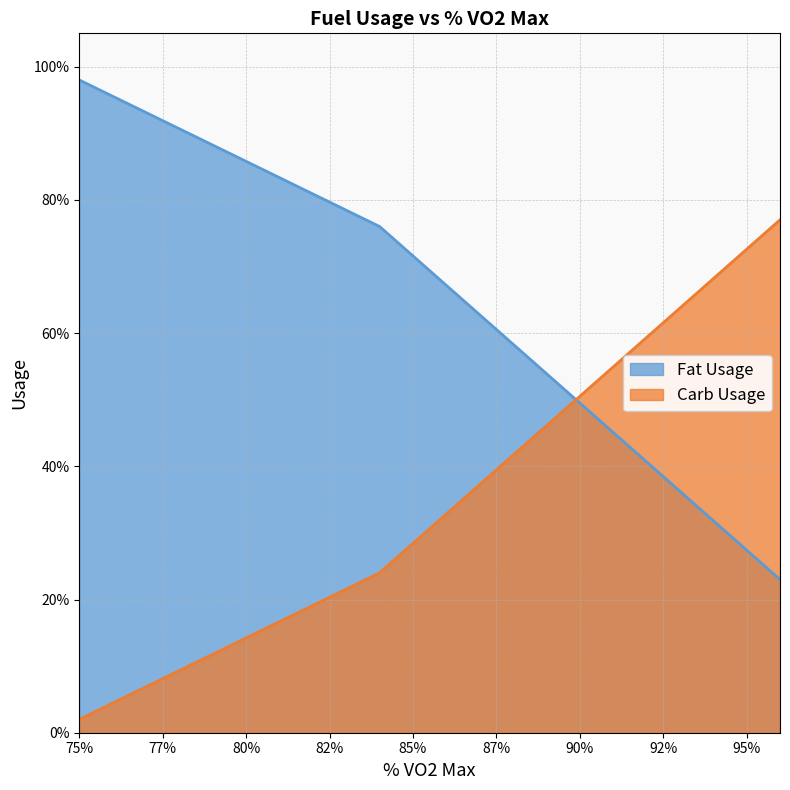

How many lines are shown in the chart?

2